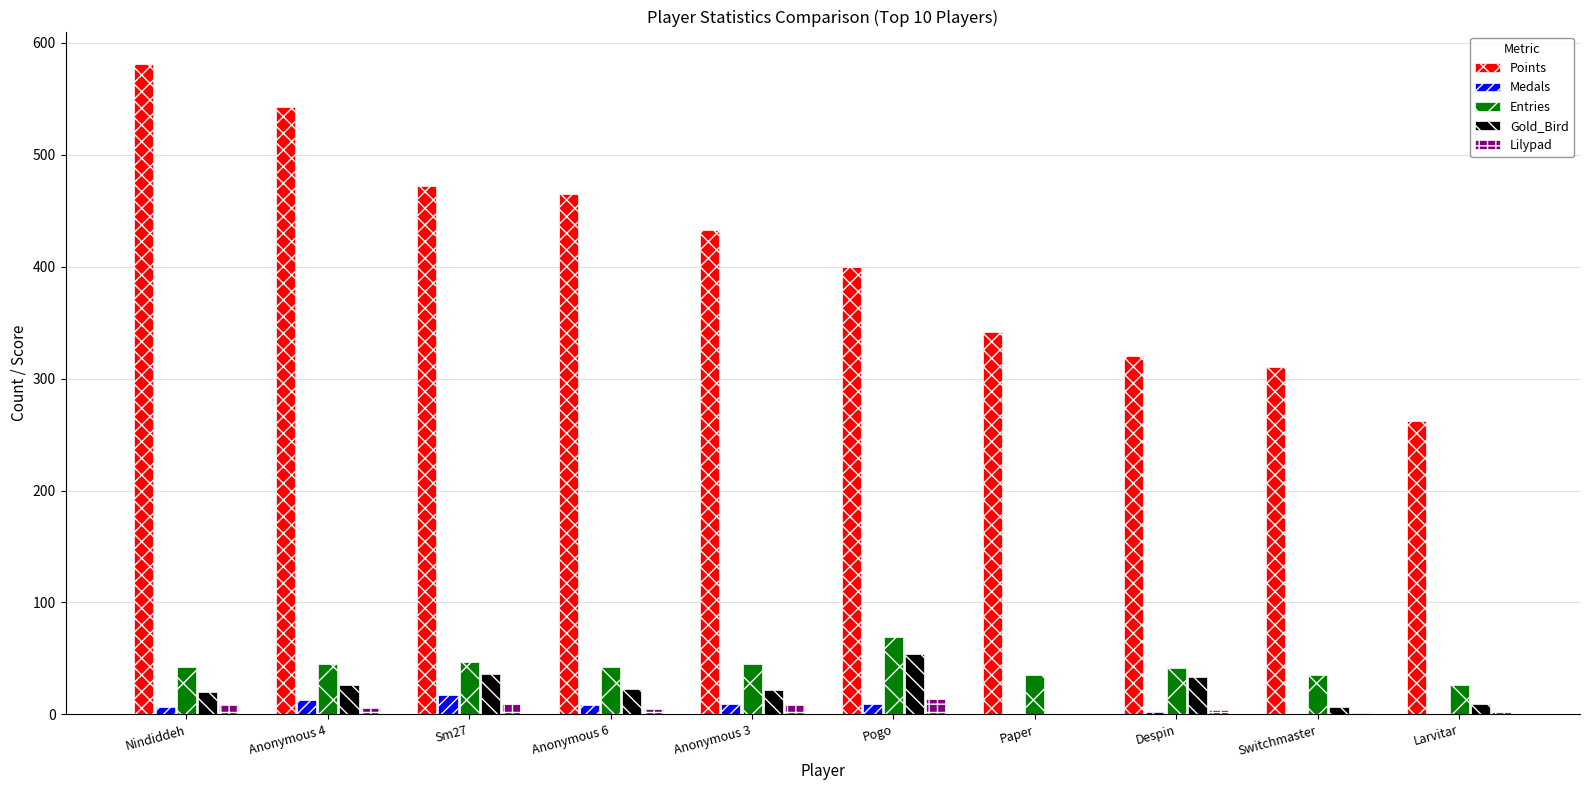

The Medals series shows 17 at Sm27. True or false?

True